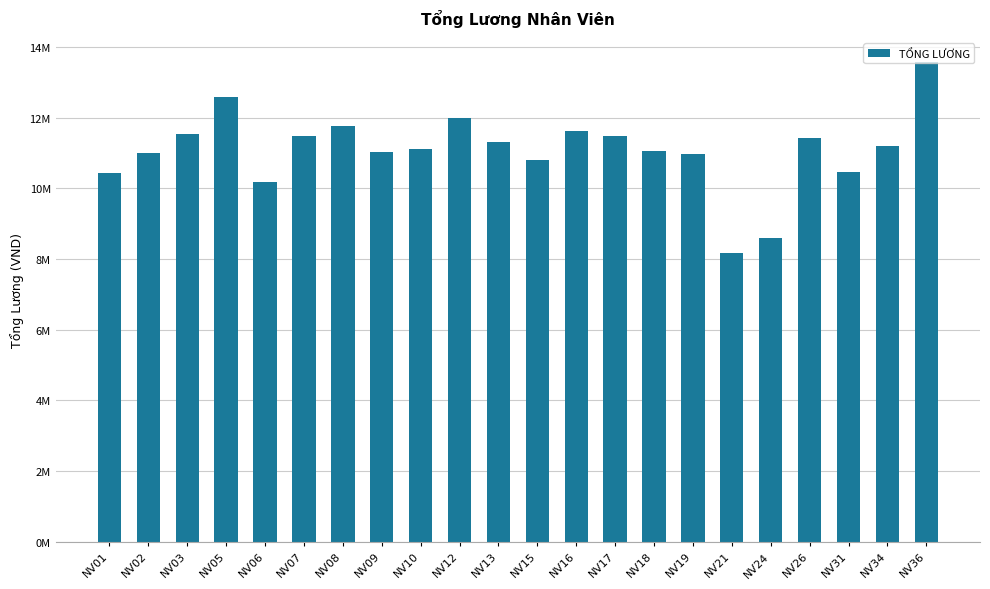

What is the sum of all values?

243853339.5